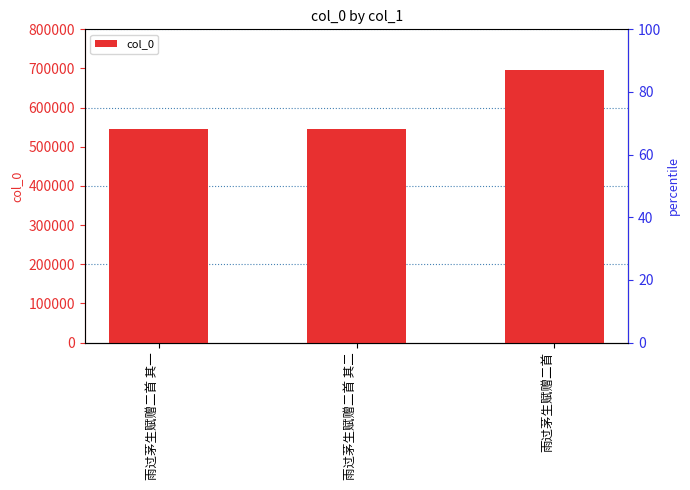

What is the smallest value displayed?

544286